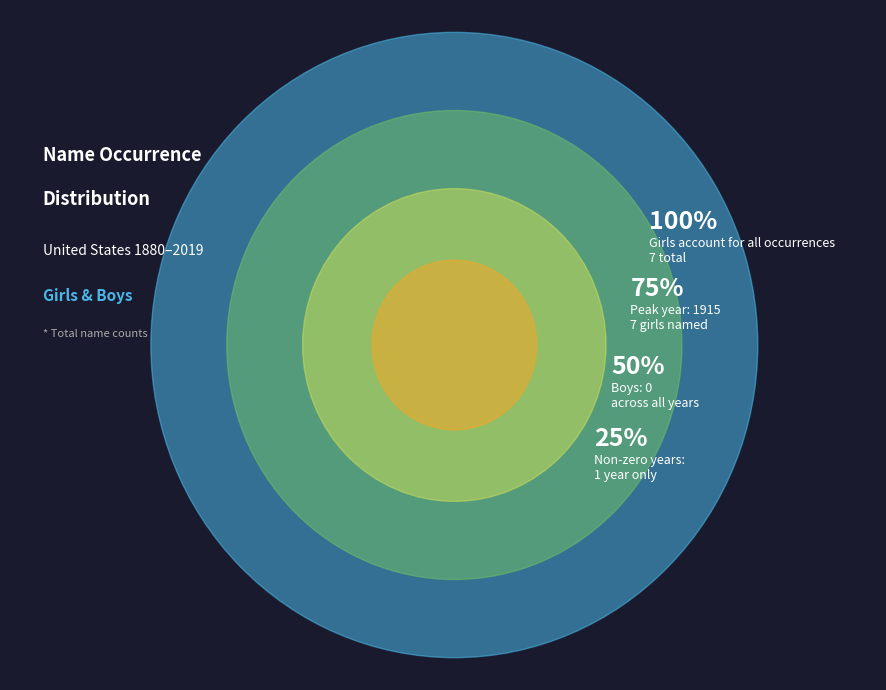

What is the change in value from values to 1?

-7